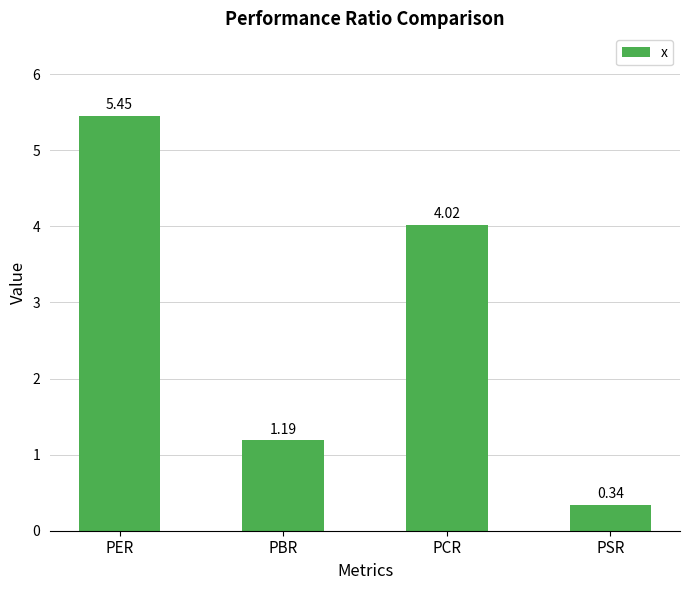

What is the label of the 2nd bar from the left?

PBR